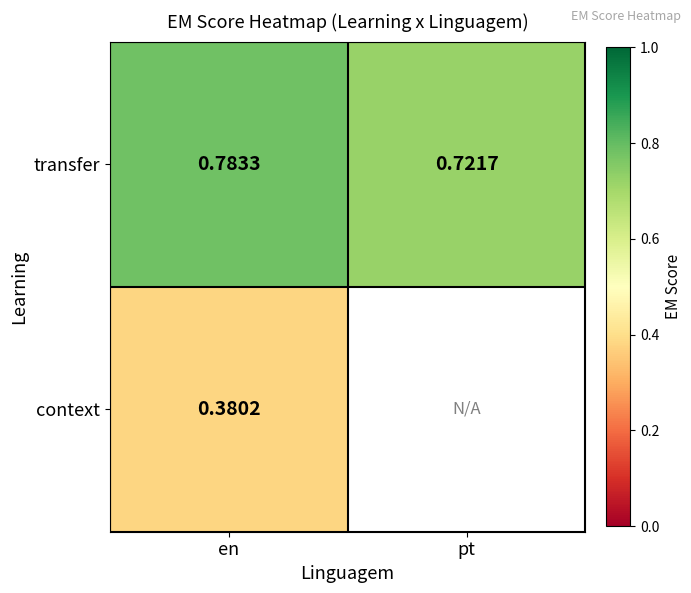

What is the minimum value shown in the chart?

0.4